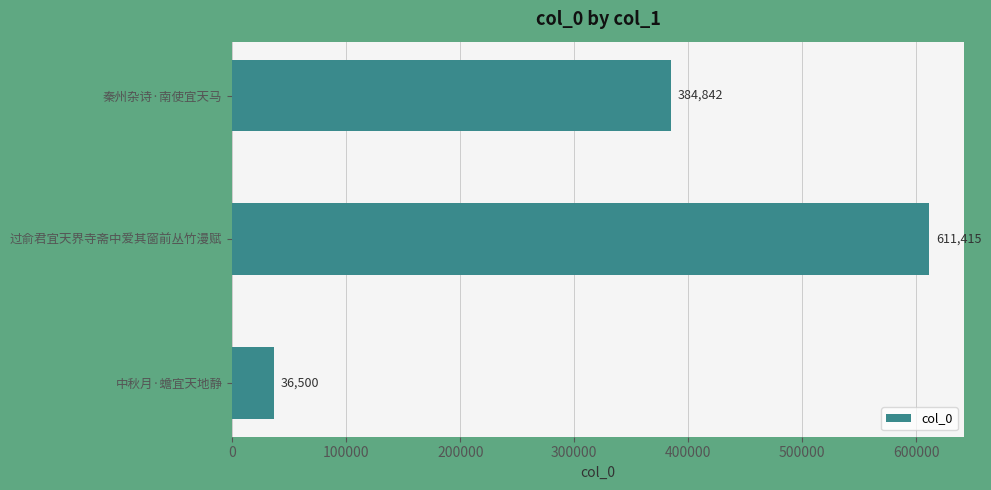

The value at 过俞君宜天界寺斋中爱其窗前丛竹漫赋 is 982548. True or false?

False